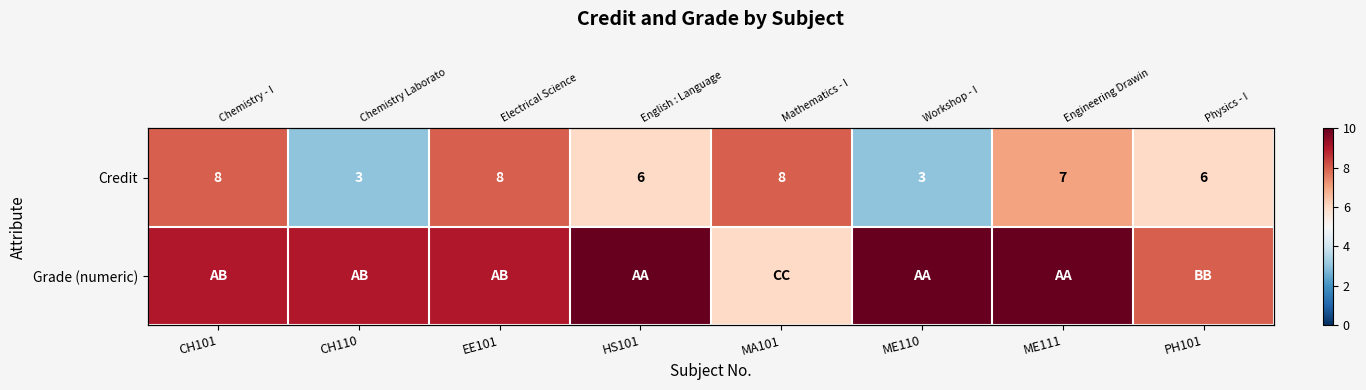

The Credit series shows 4 at ME111. True or false?

False